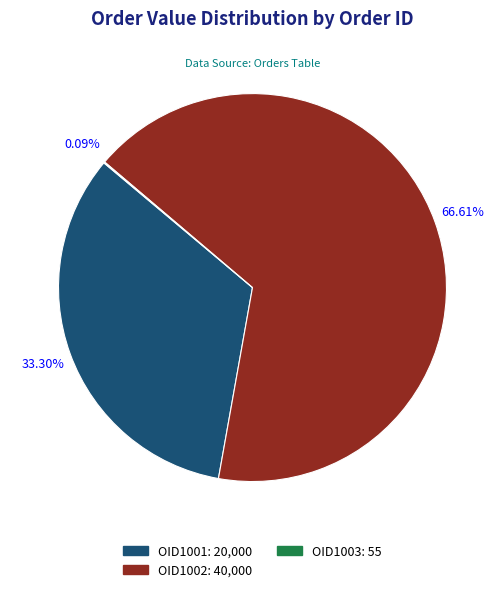

What is the ratio of the value at OID1001 to the value at OID1002?

0.5